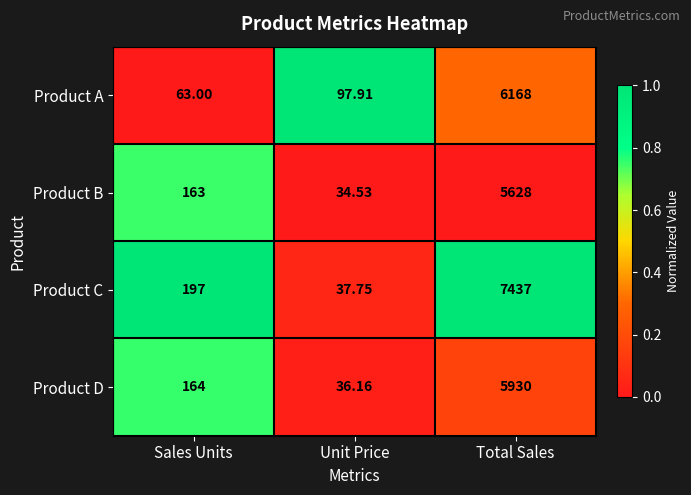

Where does the Product A series first go above 97?

Unit Price